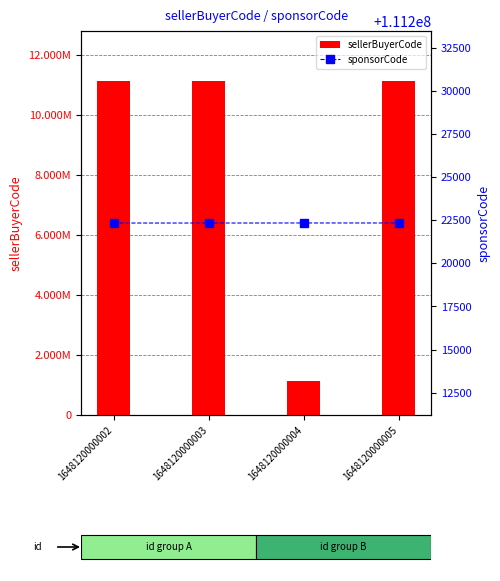

Reading right to left, what are all the values shown in this chart?

sellerBuyerCode: 11122238	1122233	11122235	11122234
sponsorCode: 111222336	111222336	111222333	111222333